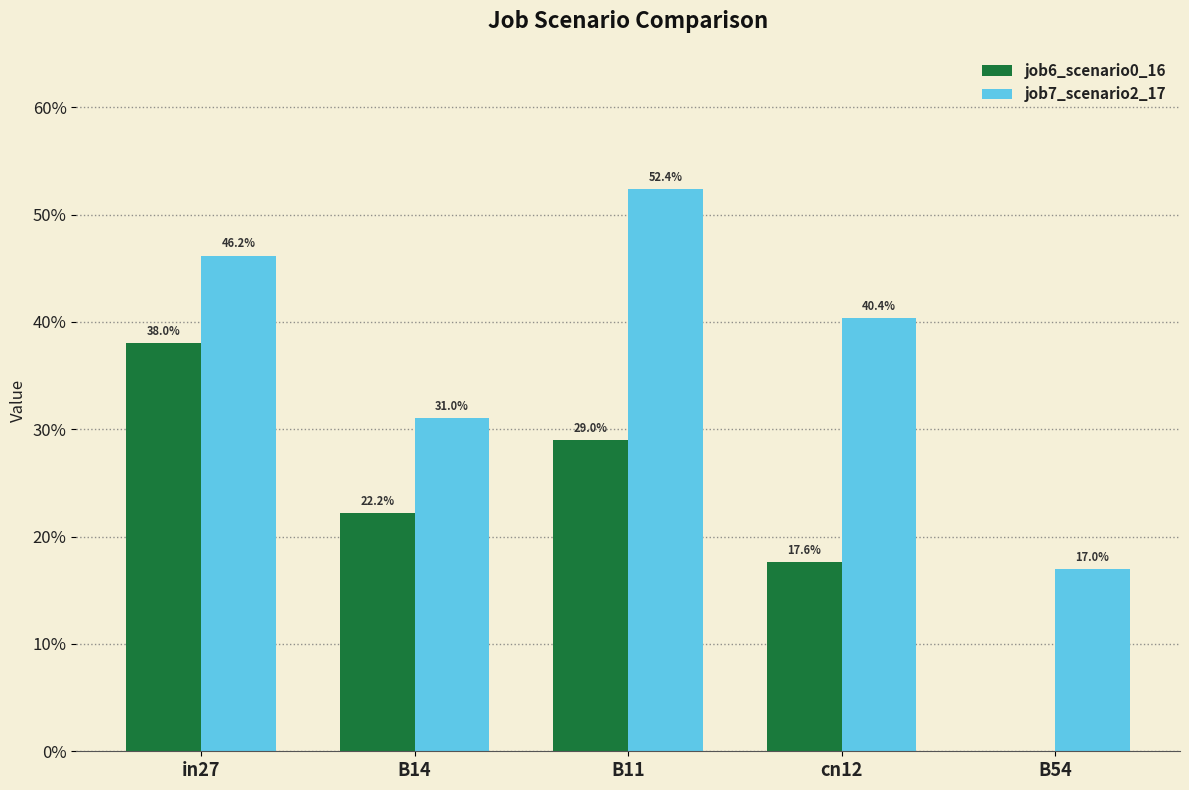

What are all the series names shown in the legend?

job6_scenario0_16, job7_scenario2_17